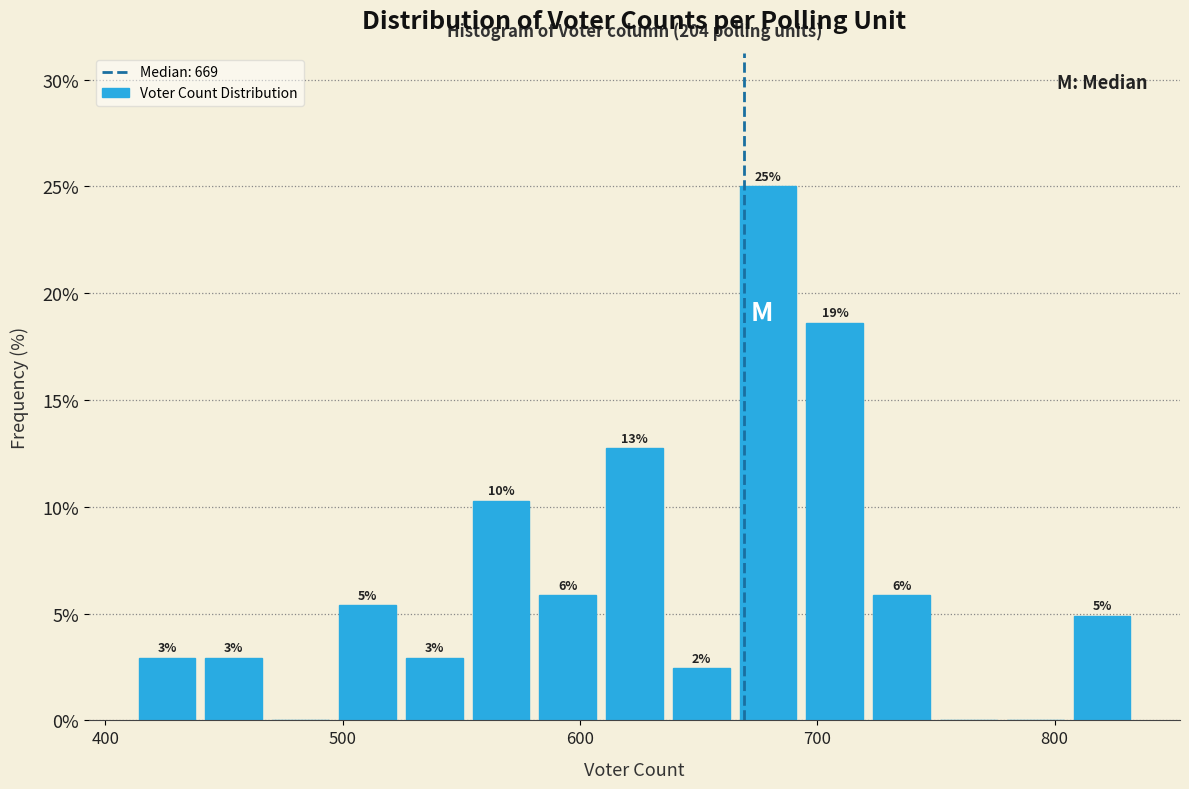

Around what value on the x-axis is the tallest bar? Give the approximate position of its centre, as read against the axis.

680